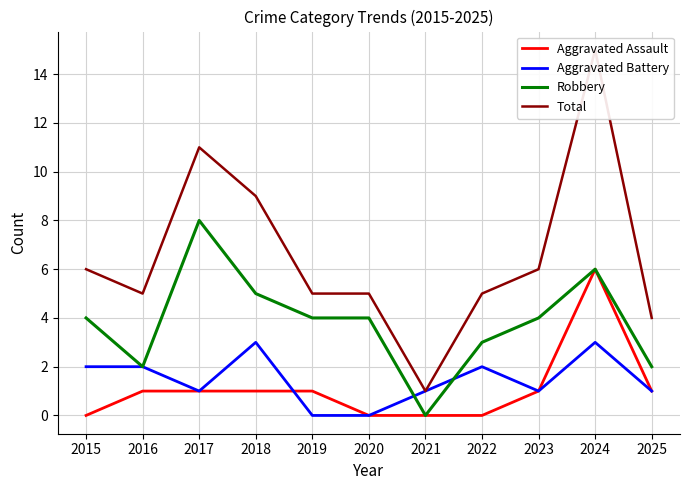

Which label corresponds to the largest value in the chart?

2024